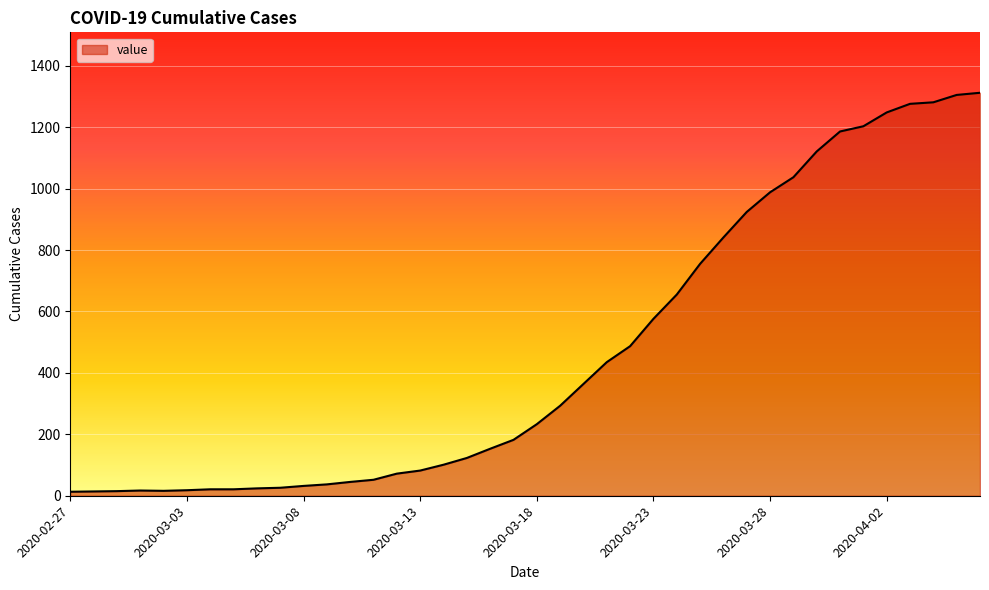

What is the difference between the maximum and minimum values?

1299